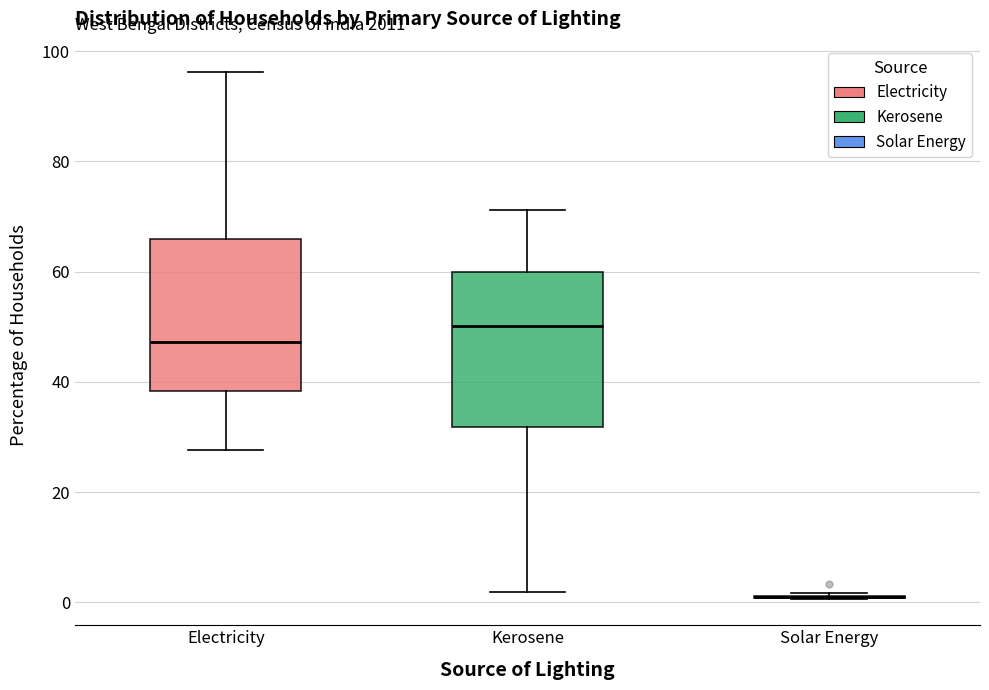

Reading left to right, read every box against the y-axis: the position of its median line, the range the box covers, and the ends of its whiskers. The values are not printed on the chart, so give them approximately, as read against the axis.

Electricity: median 48, box 38 to 66, whiskers 28 to 96
Kerosene: median 50, box 32 to 60, whiskers 2 to 72
Solar Energy: box collapsed to a line at 0, whiskers 0 to 2